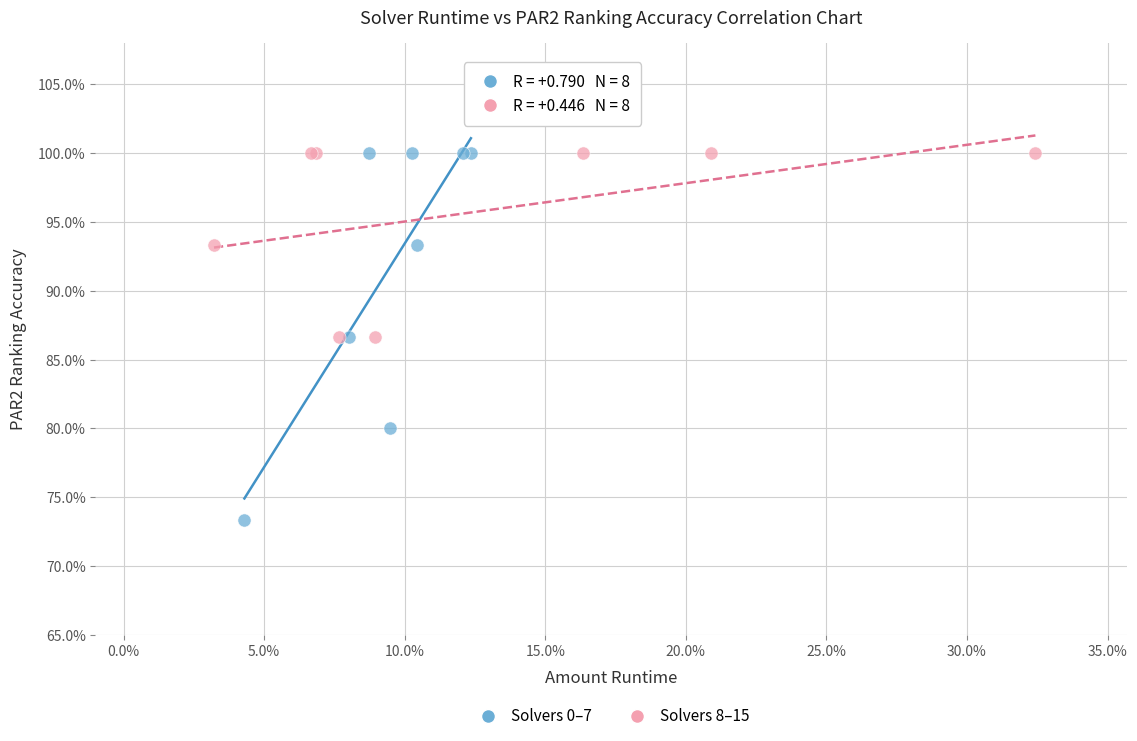

What are all the series names shown in the legend?

Solvers 0–7, Solvers 8–15